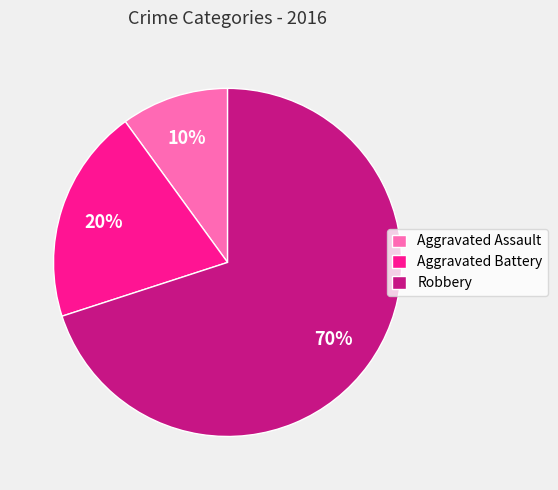

Which slice is the smallest?

Aggravated Assault